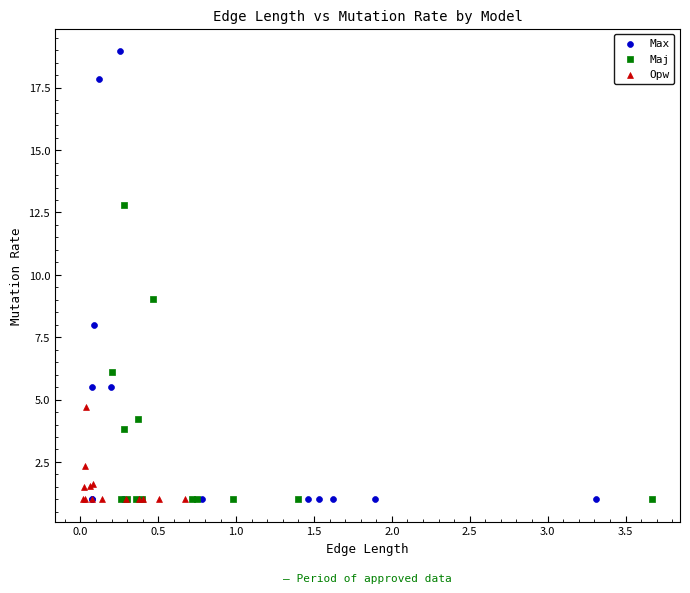

Which series contains the highest Y value?

Max